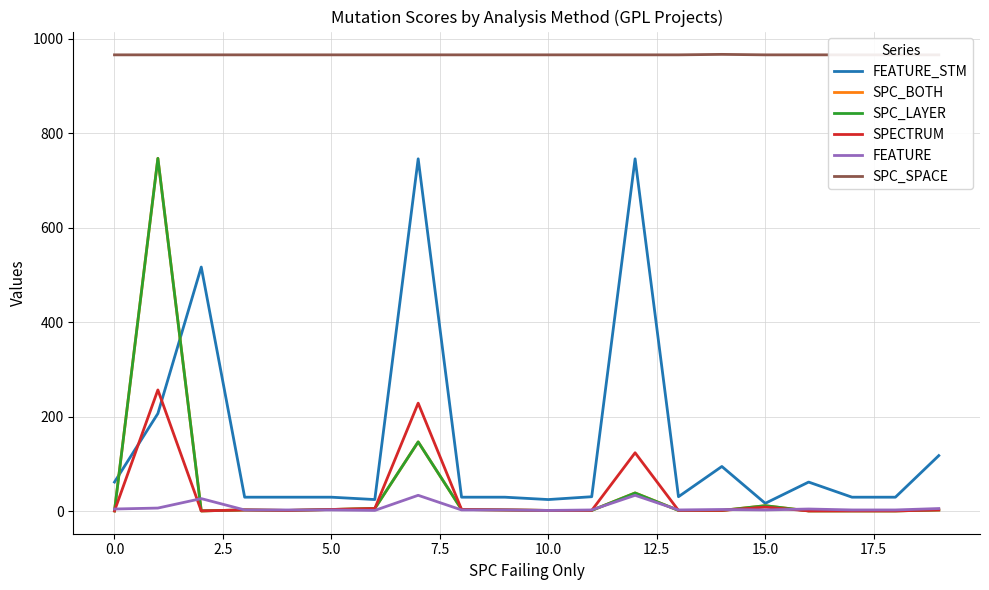

What is the value of the SPC_SPACE point at the 13th from the left?

966